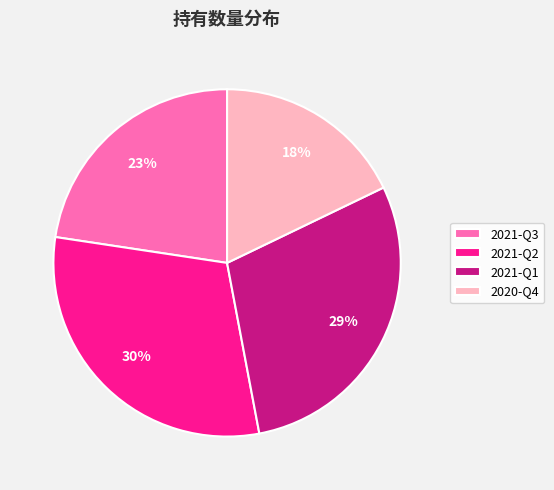

Do 2021-Q3 and 2021-Q1 together represent more than half of the pie?

Yes